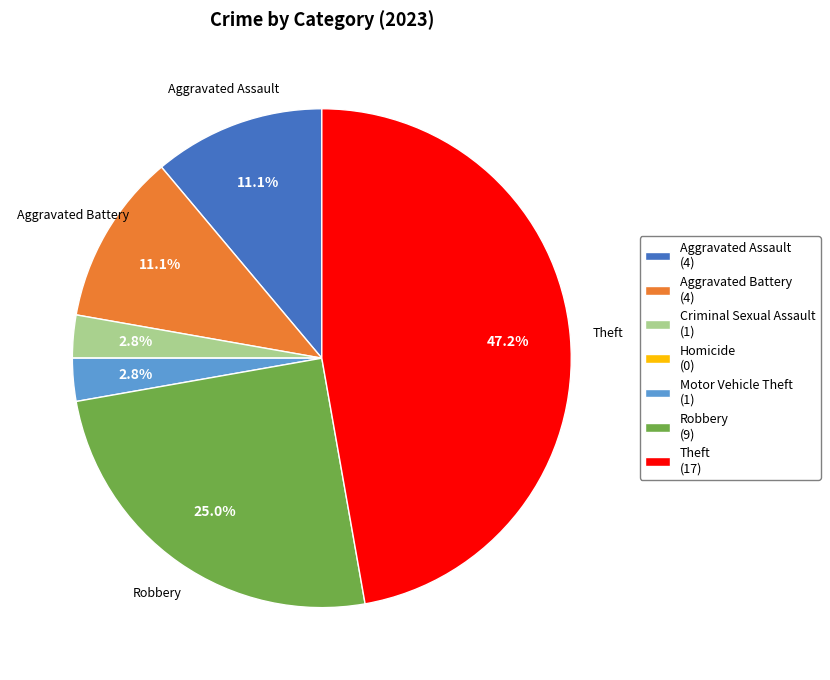

To the nearest percent, what is the difference between the largest and smallest slice percentages?

47%